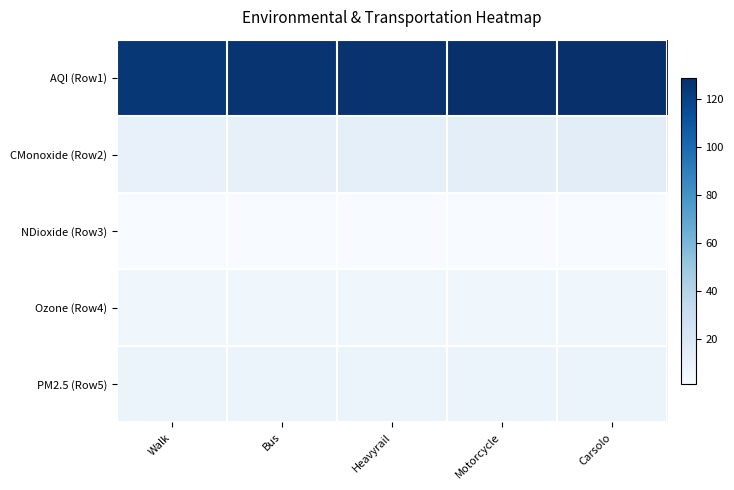

Reading right to left, list all the values displayed in this chart.

AQI (Row1): Carsolo=129.0	Motorcycle=128.0	Heavyrail=127.0	Bus=126.0	Walk=125.0
CMonoxide (Row2): Carsolo=14.0	Motorcycle=13.0	Heavyrail=12.0	Bus=11.0	Walk=10.0
NDioxide (Row3): Carsolo=1.0	Motorcycle=1.0	Heavyrail=1.0	Bus=1.0	Walk=0.9
Ozone (Row4): Carsolo=5.7	Motorcycle=5.7	Heavyrail=5.7	Bus=5.7	Walk=5.7
PM2.5 (Row5): Carsolo=8.8	Motorcycle=8.8	Heavyrail=8.8	Bus=8.8	Walk=8.8